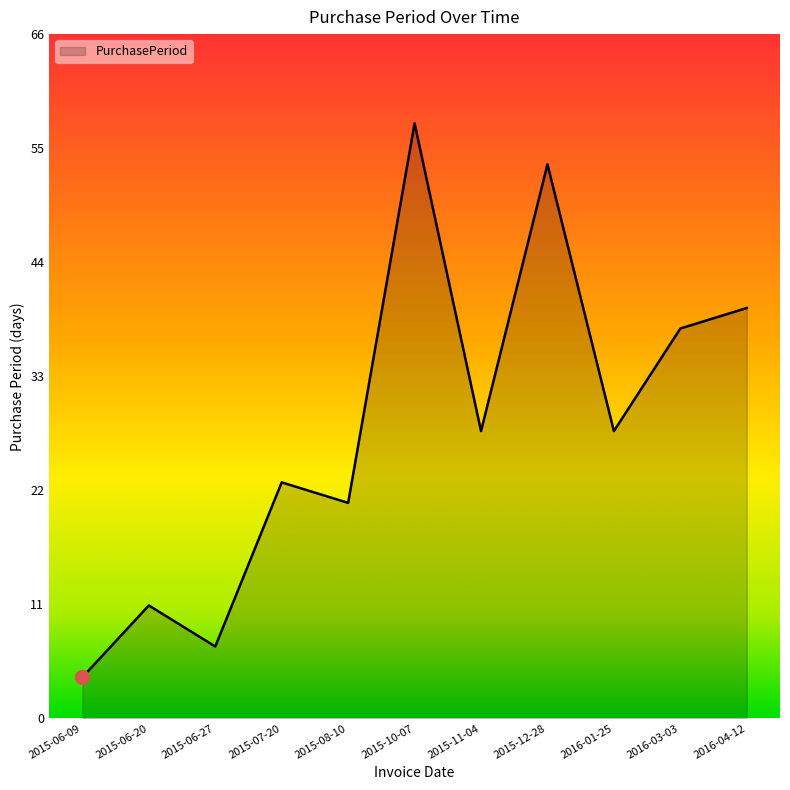

What is the average value?

28